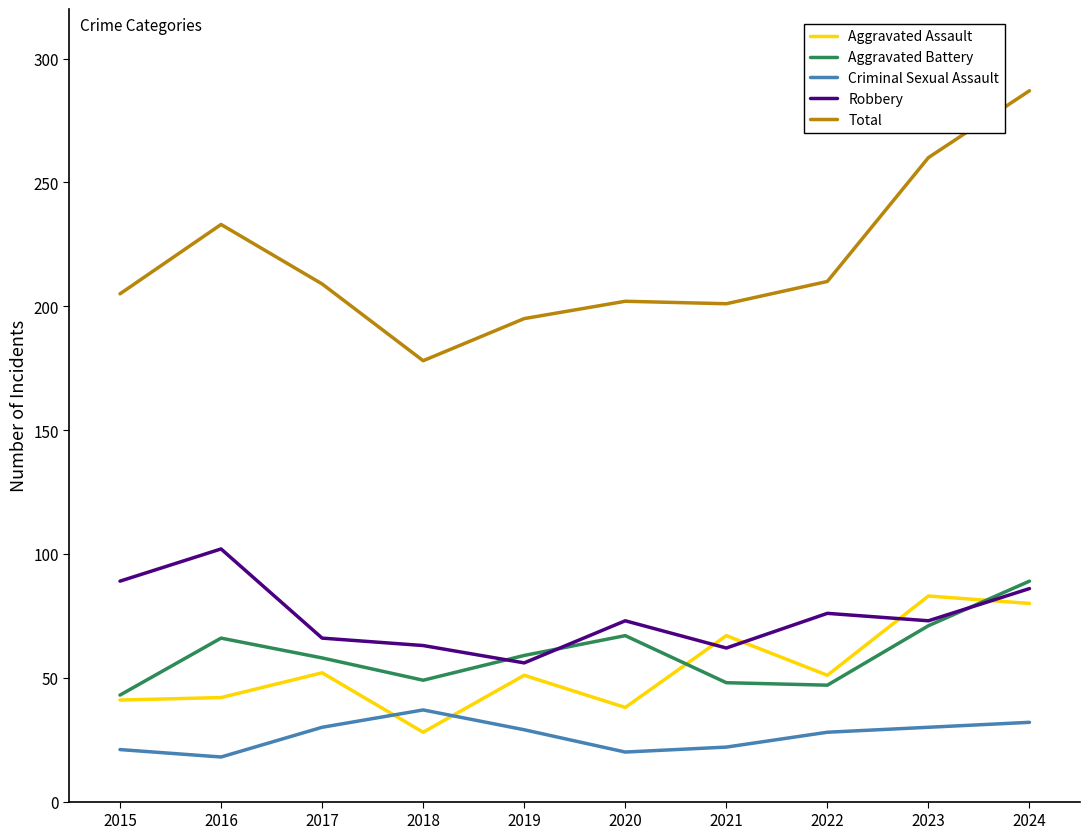

What is the minimum value for Aggravated Assault?

28